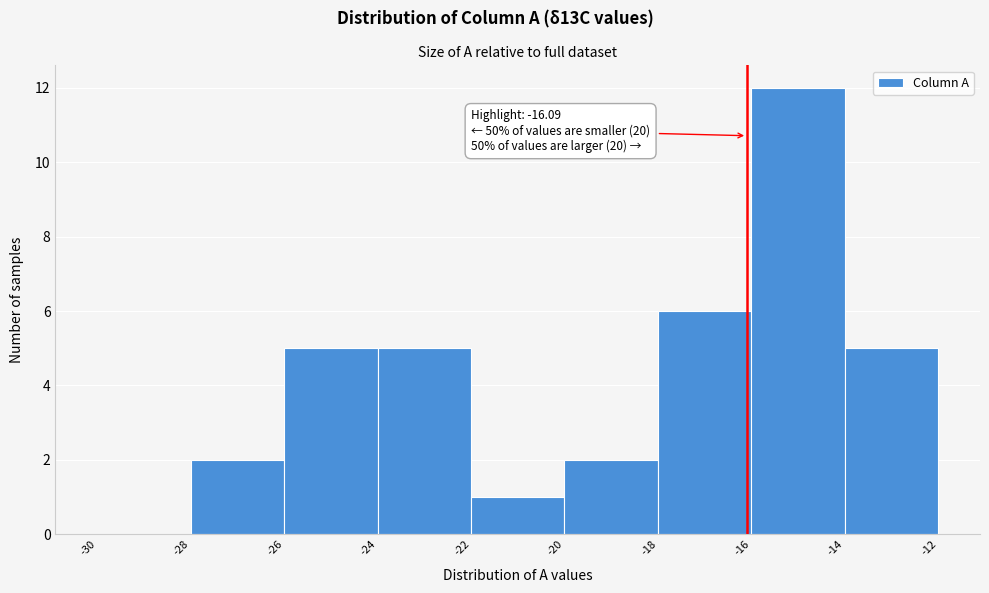

Over which range of the x-axis is the bar tallest?

-16 to -14